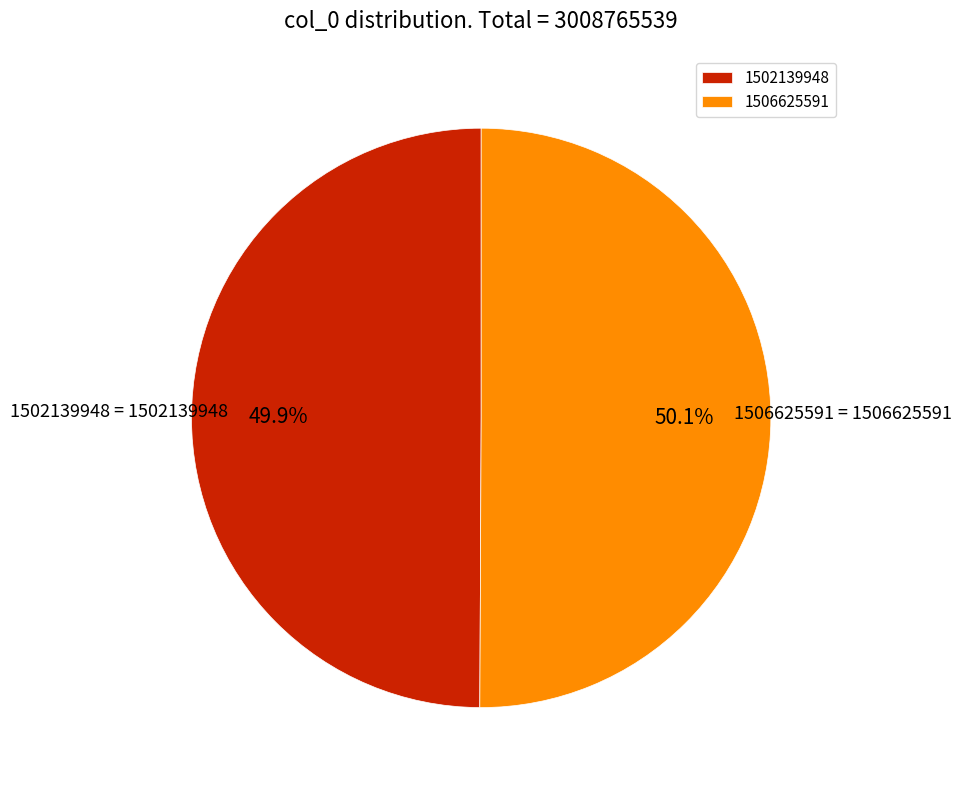

Is it true that 1506625591 is 87% of the pie?

False